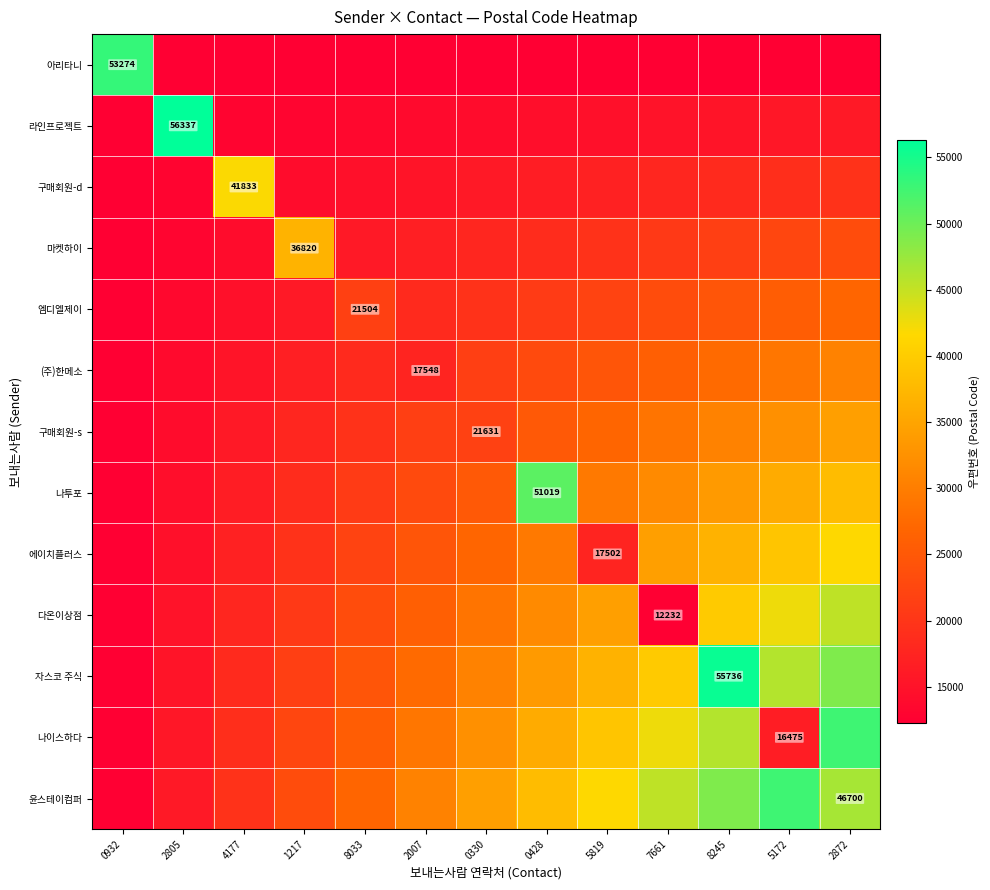

Rank the series by their maximum value, from lowest to highest.

엠디엘제이, (주)한메소, 구매회원-s, 마켓하이, 에이치플러스, 구매회원-d, 다온이상점, 나투포, 나이스하다, 윤스테이컴퍼, 아리타니, 자스코 주식, 라인프로젝트